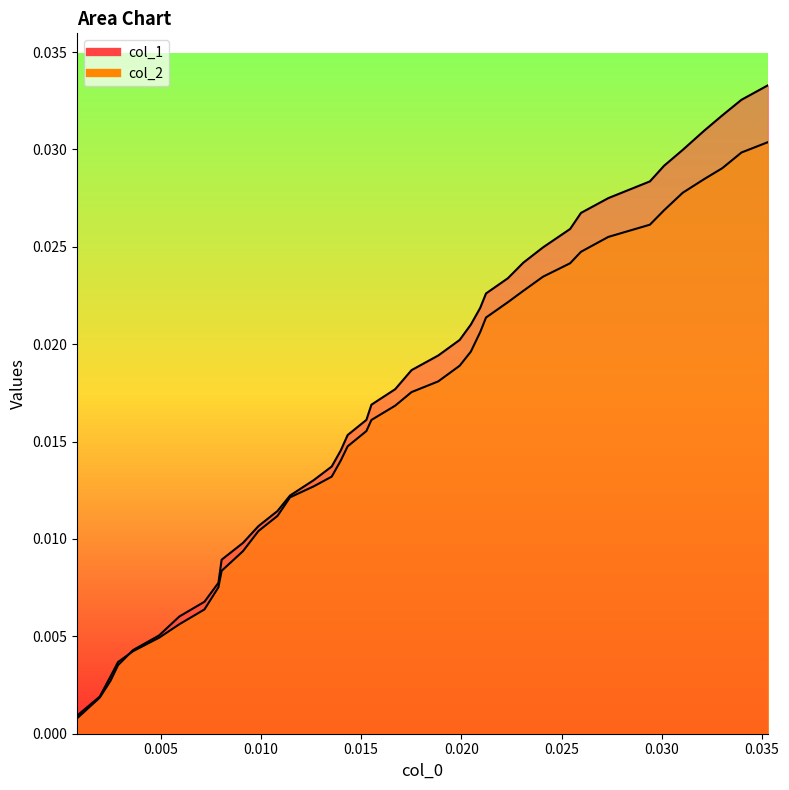

How many intersections are there between col_1 and col_2?

1